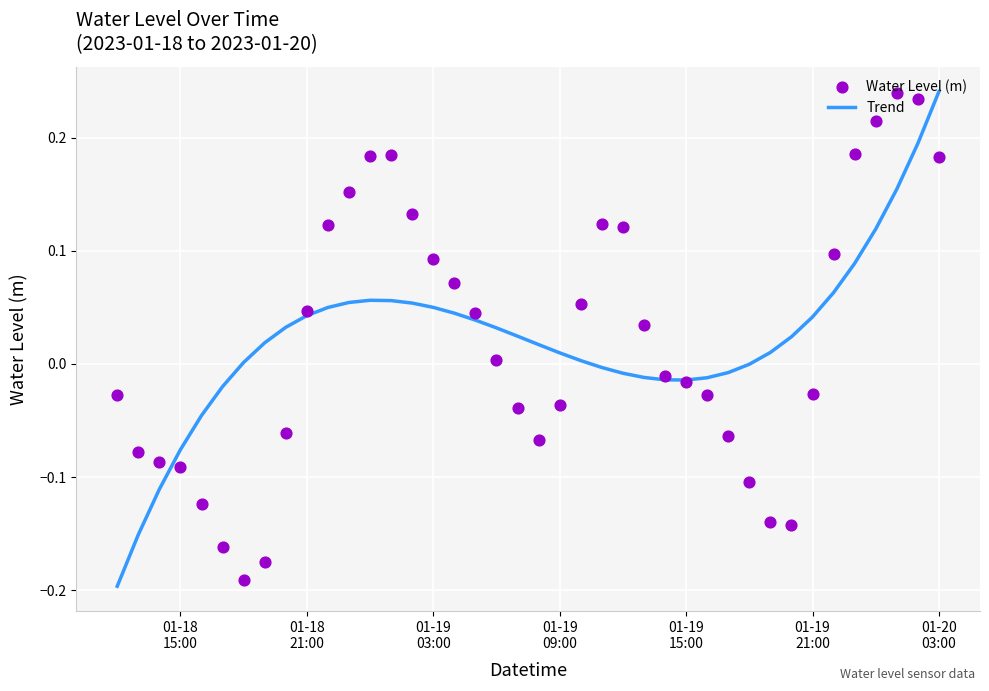

What are all the series names shown in the legend?

Trend, Water Level (m)